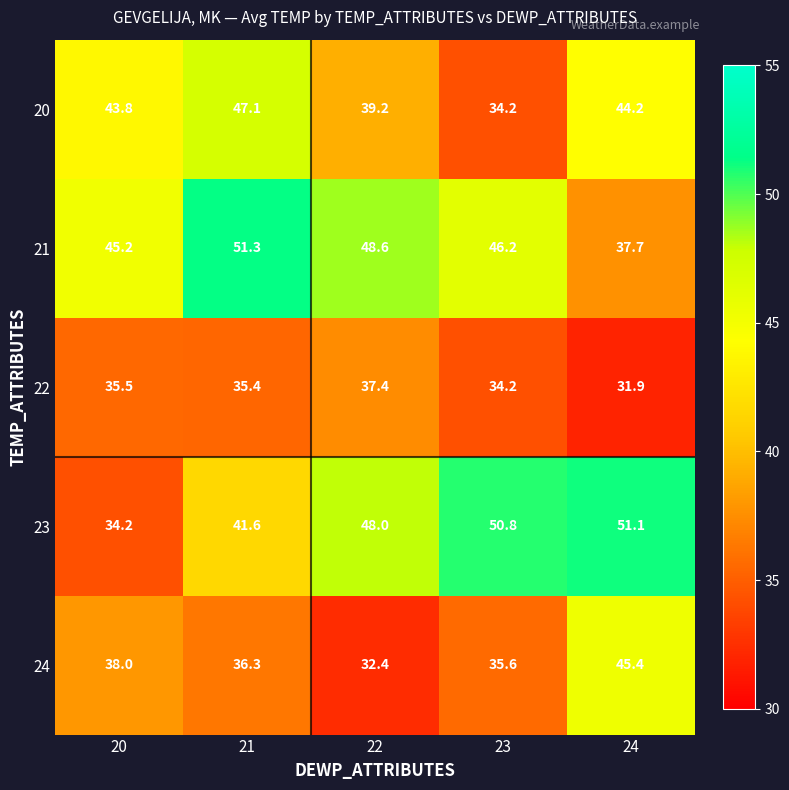

Rank the series by their maximum value, from lowest to highest.

22, 24, 20, 23, 21